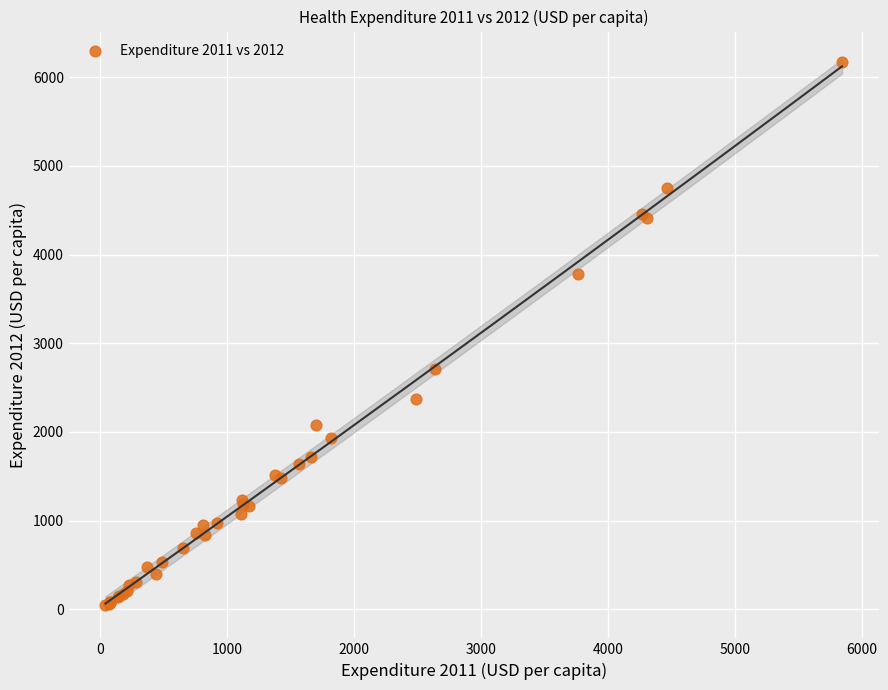

What Y value in the scatter plot is closest to 3109?

2712.7